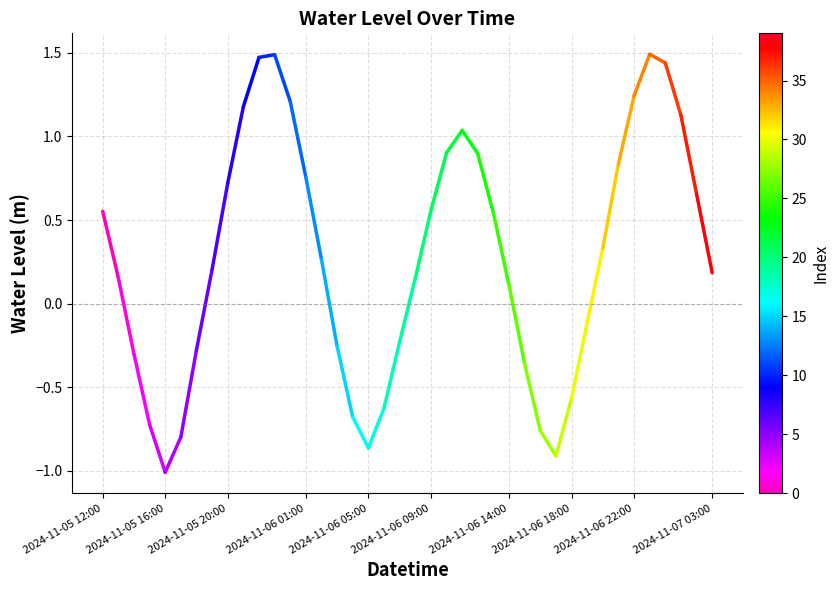

What position from the left is 2024-11-05 16:00?

2